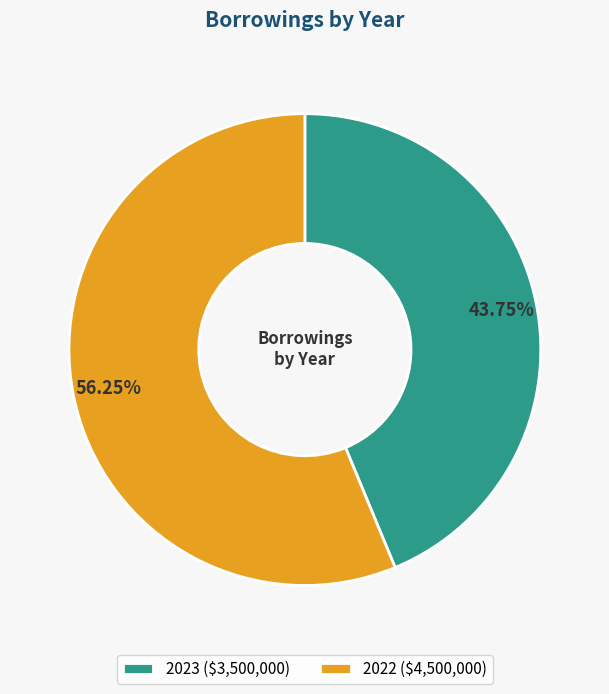

To the nearest percent, what is the combined percentage of 2022 and 2023?

100%